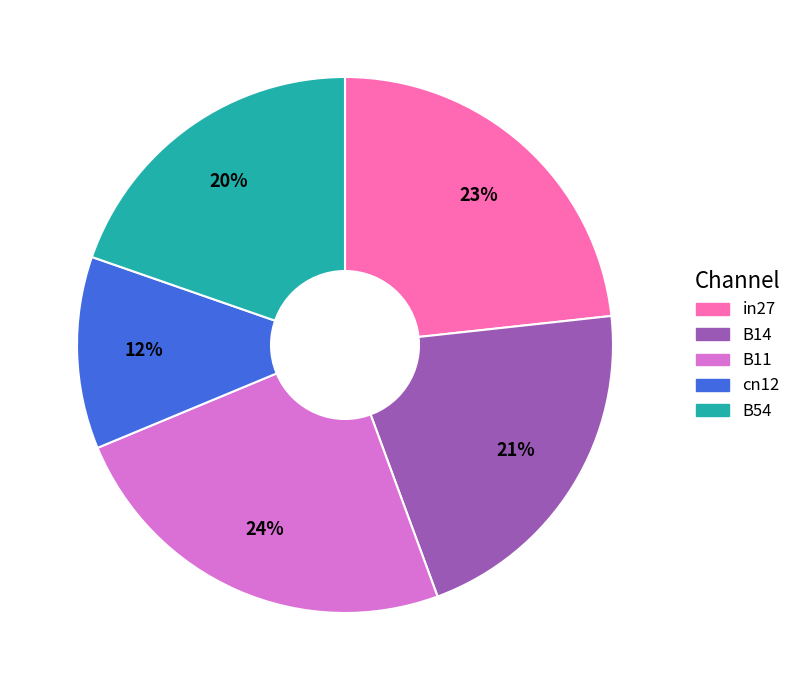

Between B14 and cn12, which is larger?

B14